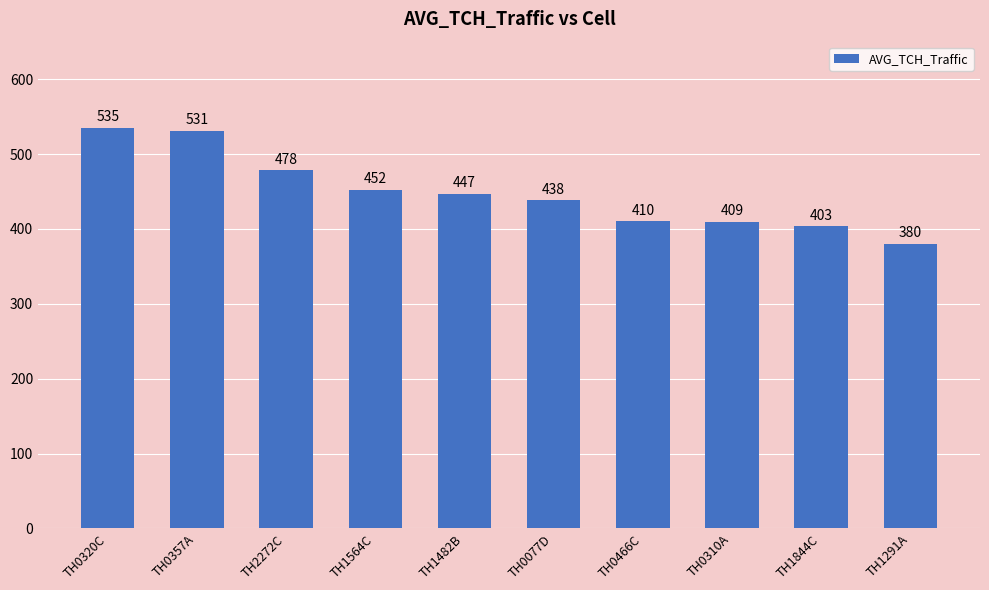

The chart shows a value of 197.0 at TH1482B. True or false?

False